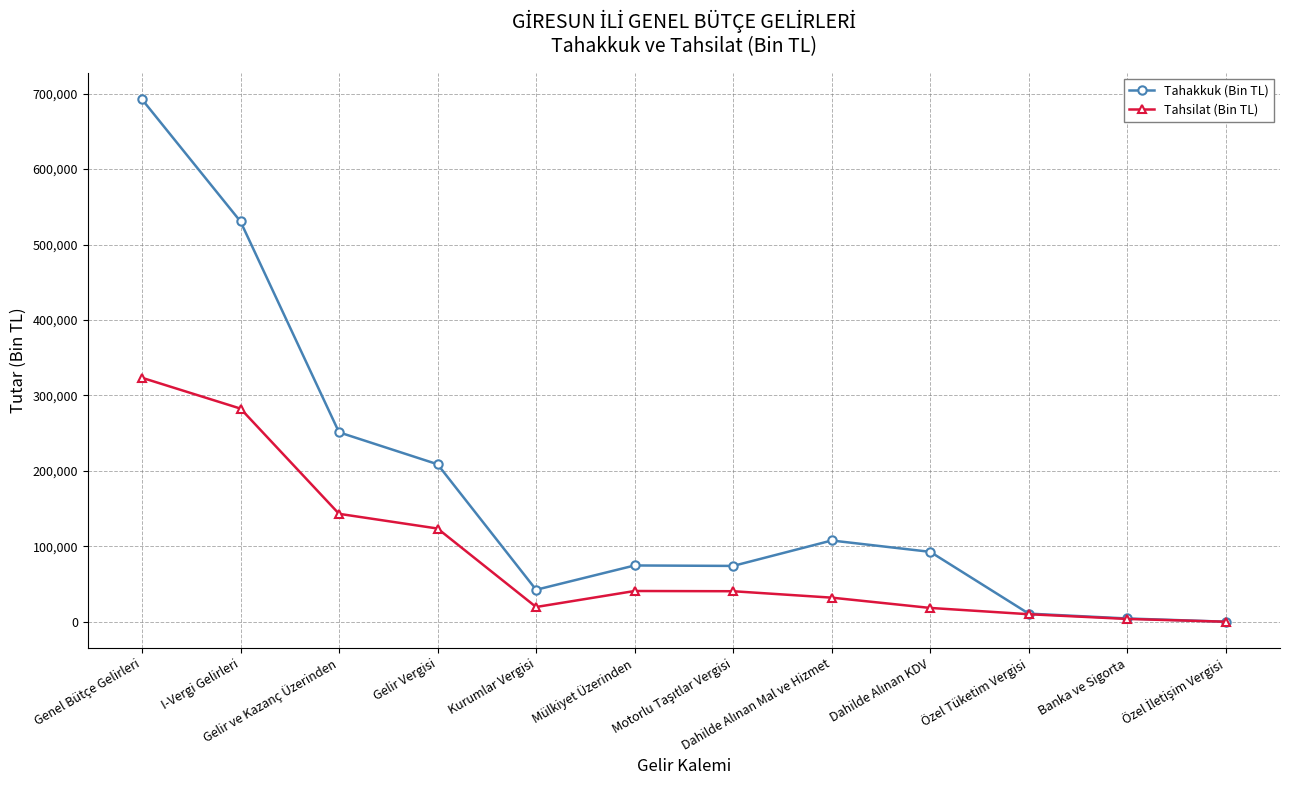

At which label does Tahakkuk (Bin TL) first exceed 92642?

Genel Bütçe Gelirleri